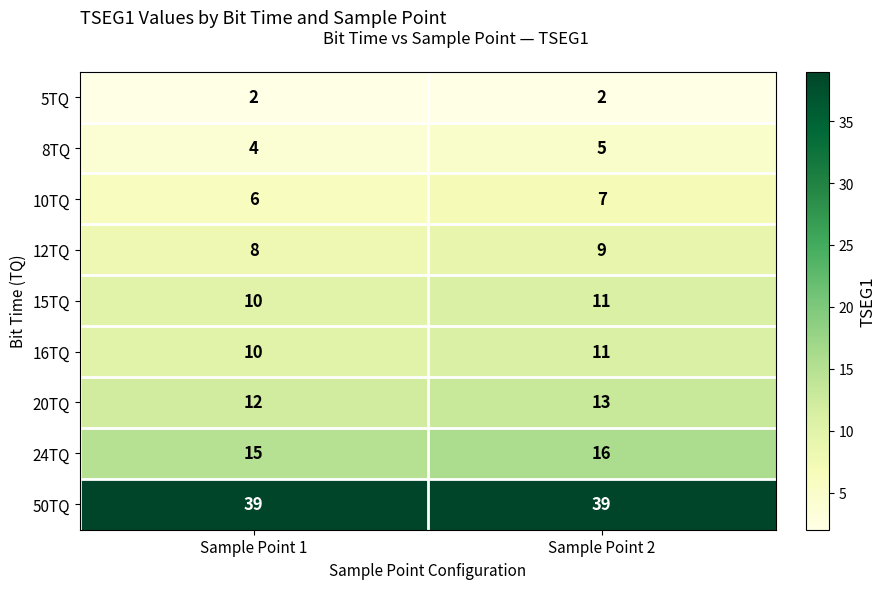

List the labels in order of 15TQ value, largest first.

Sample Point 2, Sample Point 1